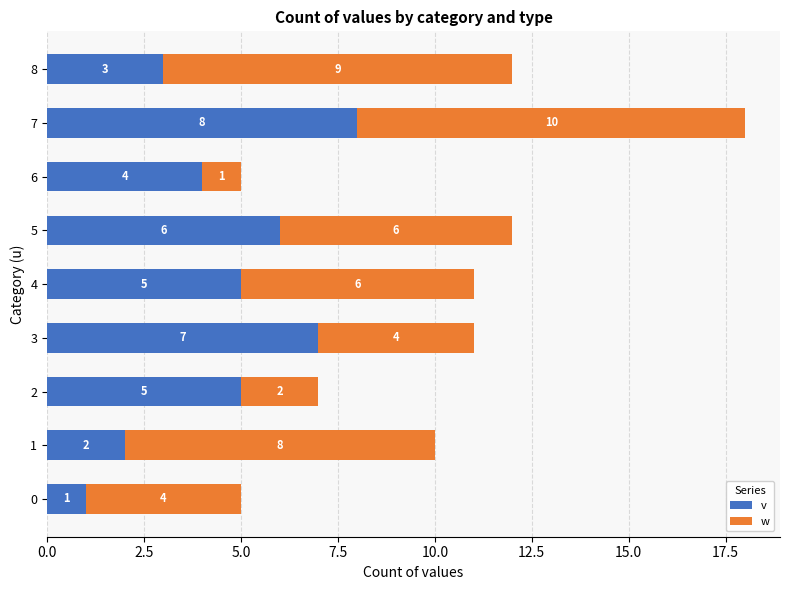

What is the total value across all series at 7?

18